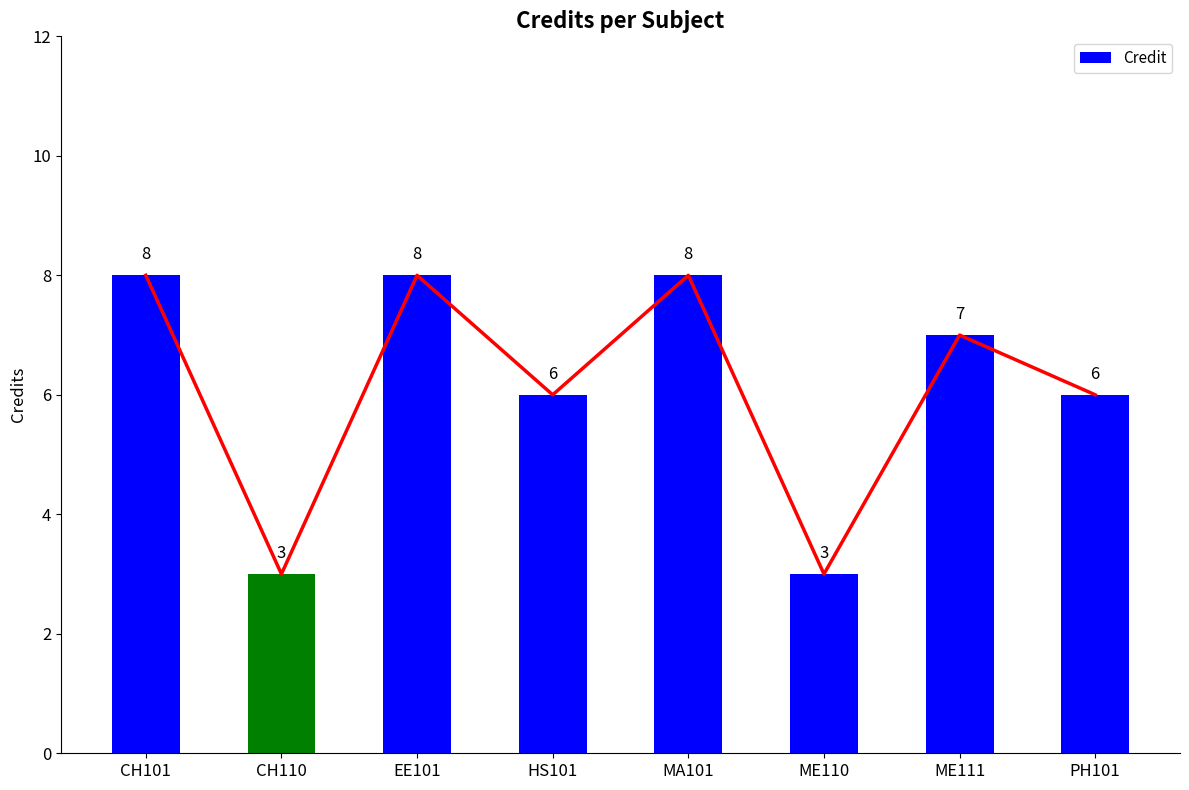

At which category does the chart reach its peak across all series?

CH101